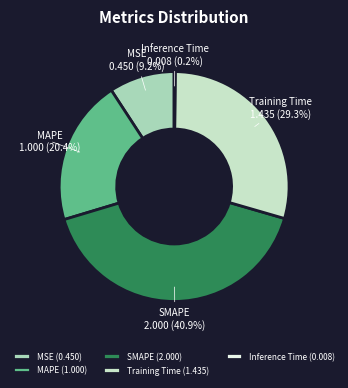

True or false: Training Time accounts for 22% of the total.

False